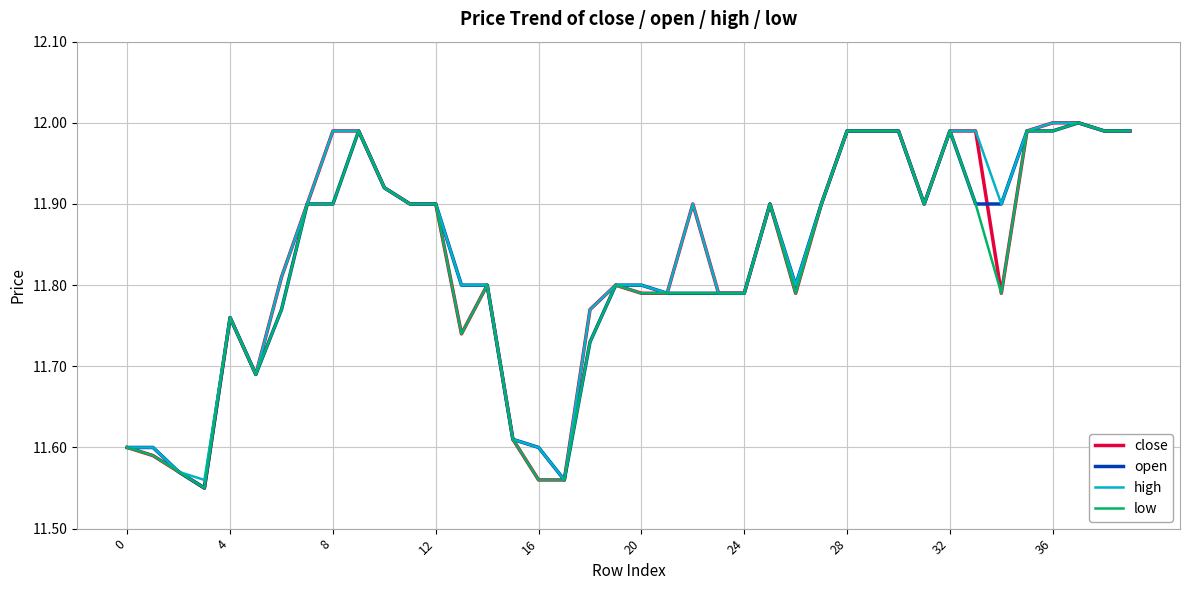

What is the sum of all low values?

472.9